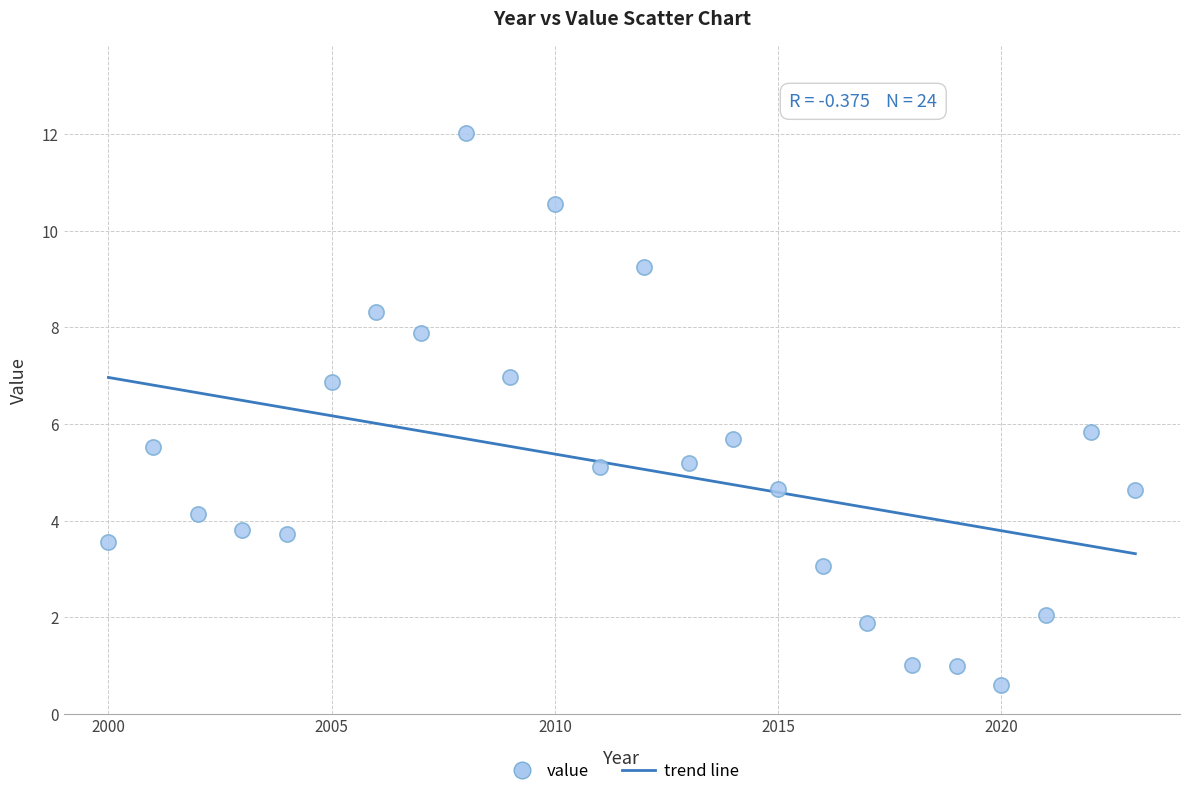

What is the range of Y values (max minus min)?

11.4